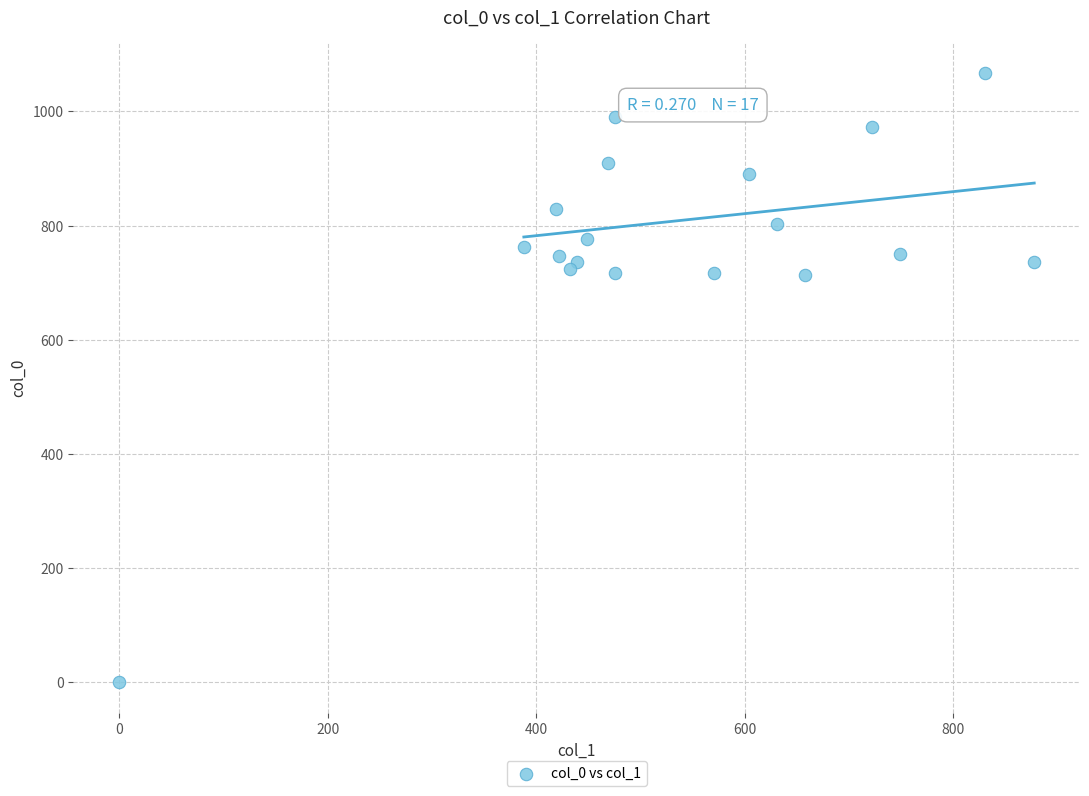

What is the range of Y values (max minus min)?

1066.7